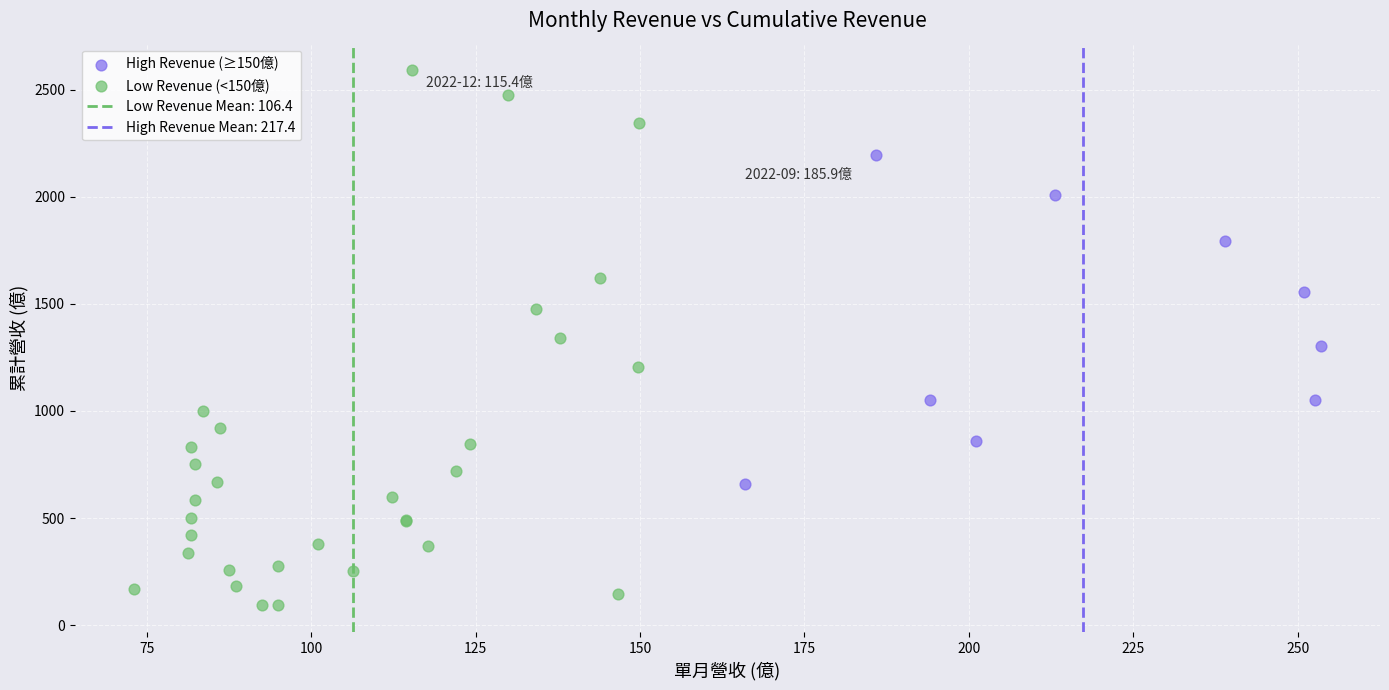

Which series reaches the minimum Y coordinate?

Low Revenue (<150億)